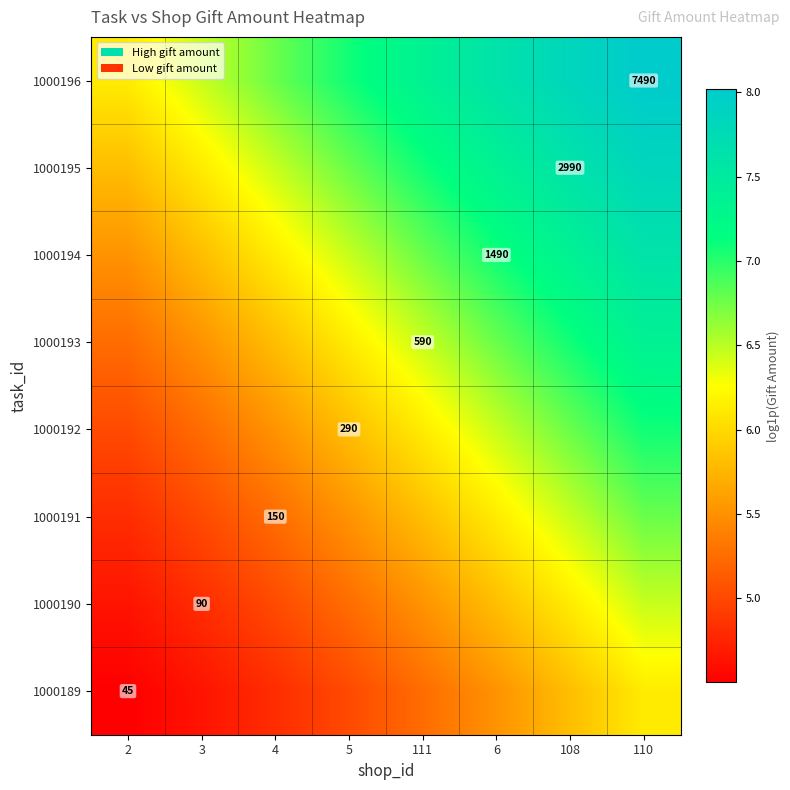

How many categories are shown in the chart?

8